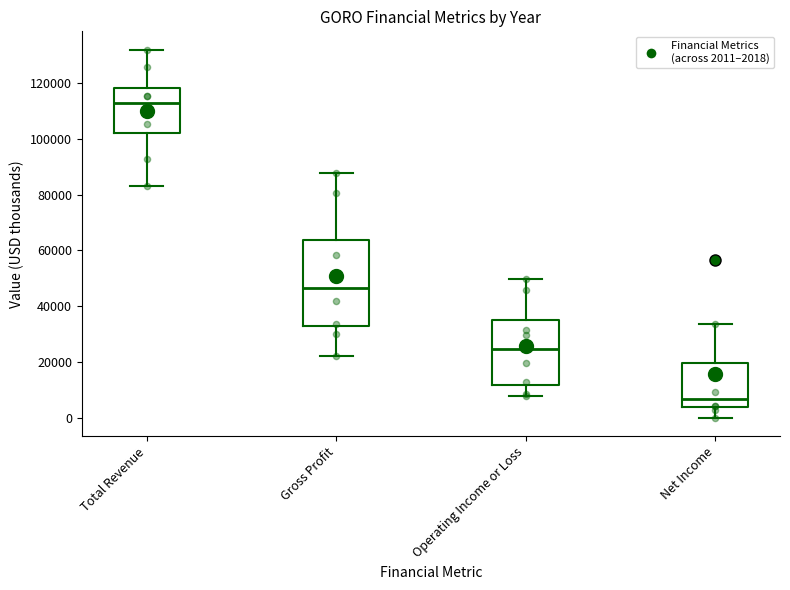

Which box is the tallest, from its lower edge to its upper edge?

Gross Profit